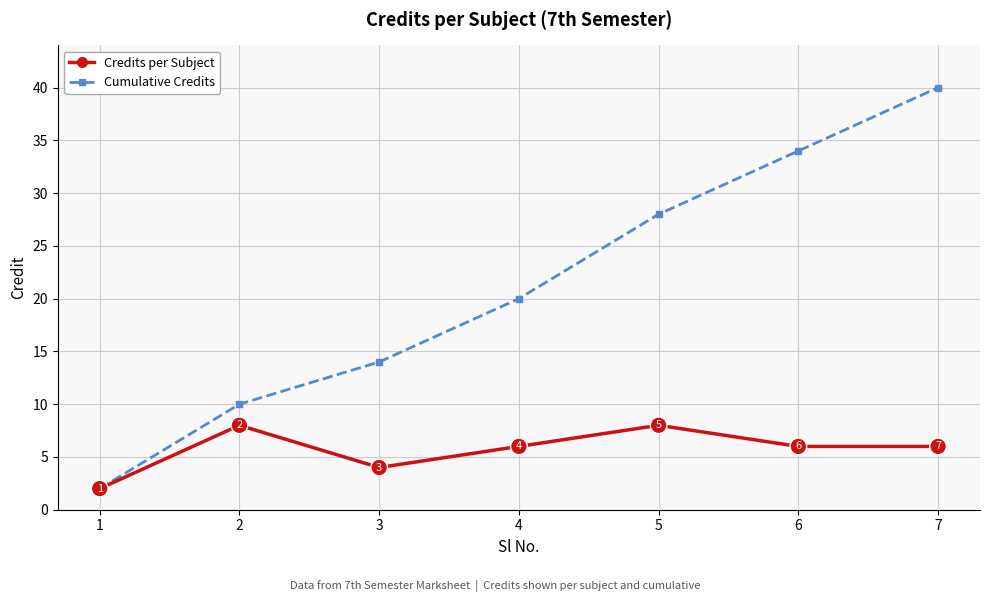

What is the spread (max minus min) of values at 7?

34